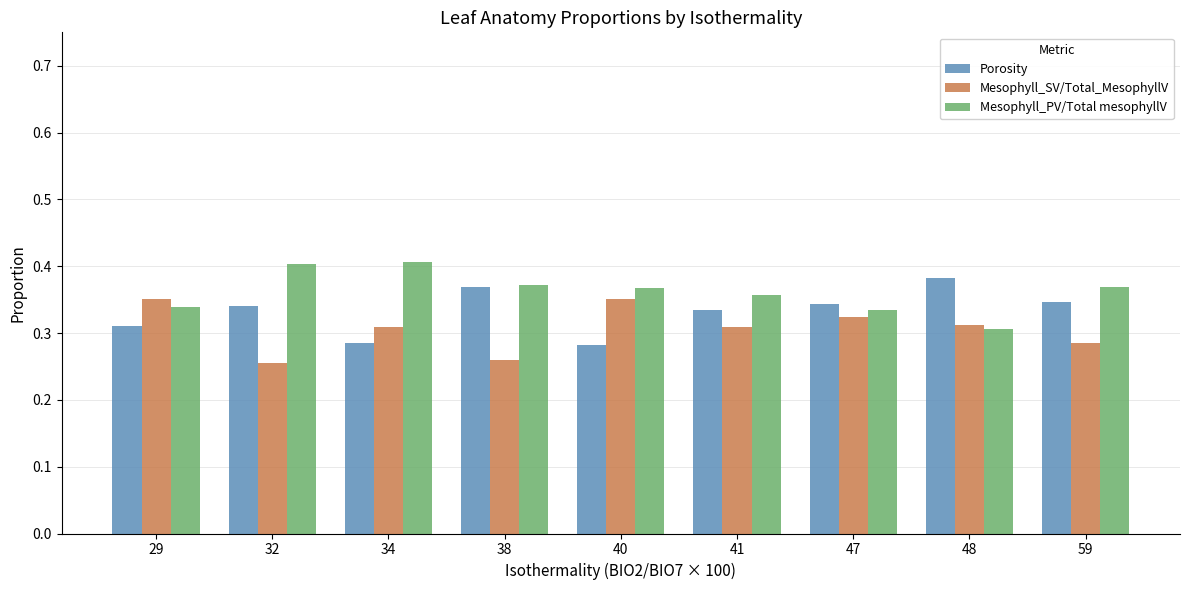

At how many categories does at least one series exceed 0?

9